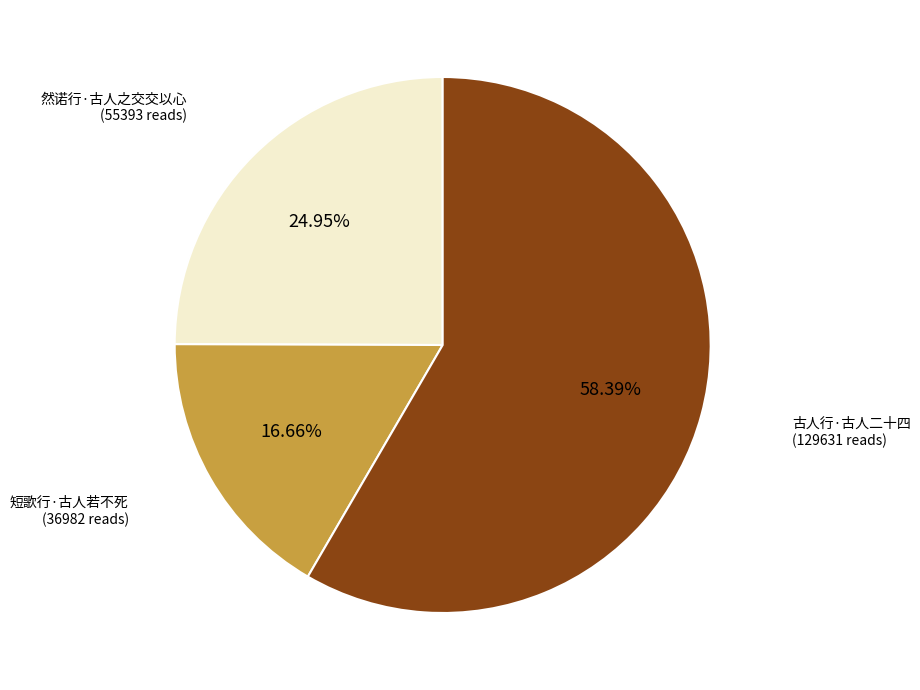

What percentage is the 然诺行·古人之交交以心 slice, to the nearest percent?

25%